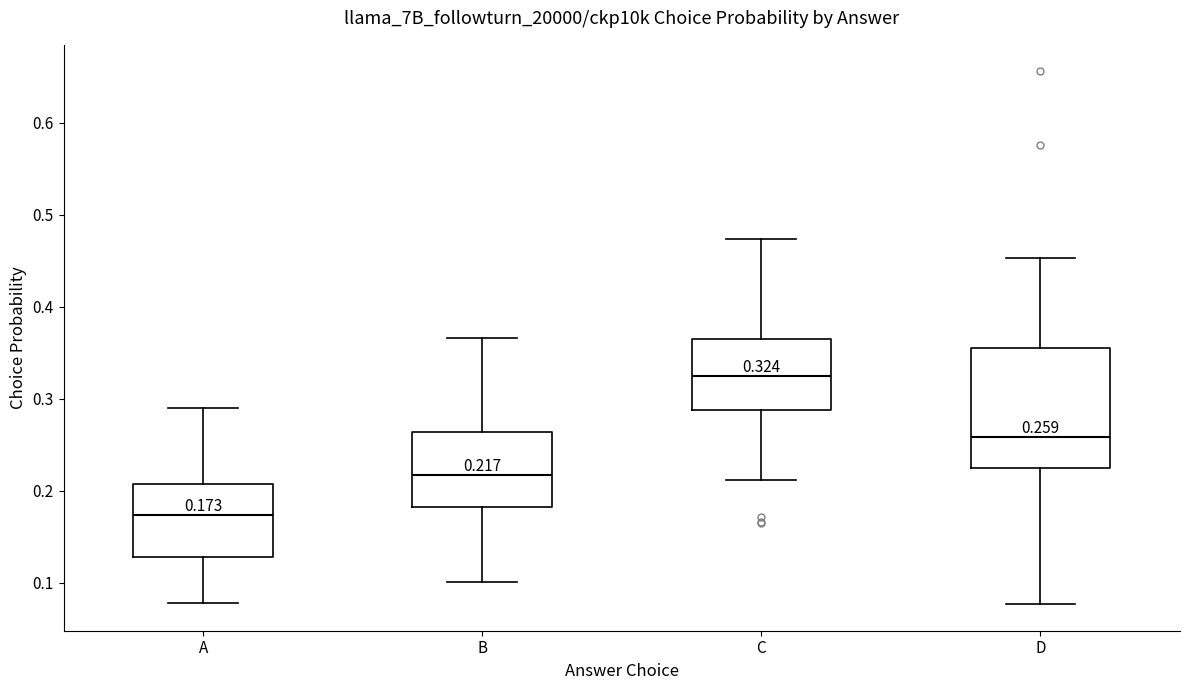

Which box's median line is the highest?

C